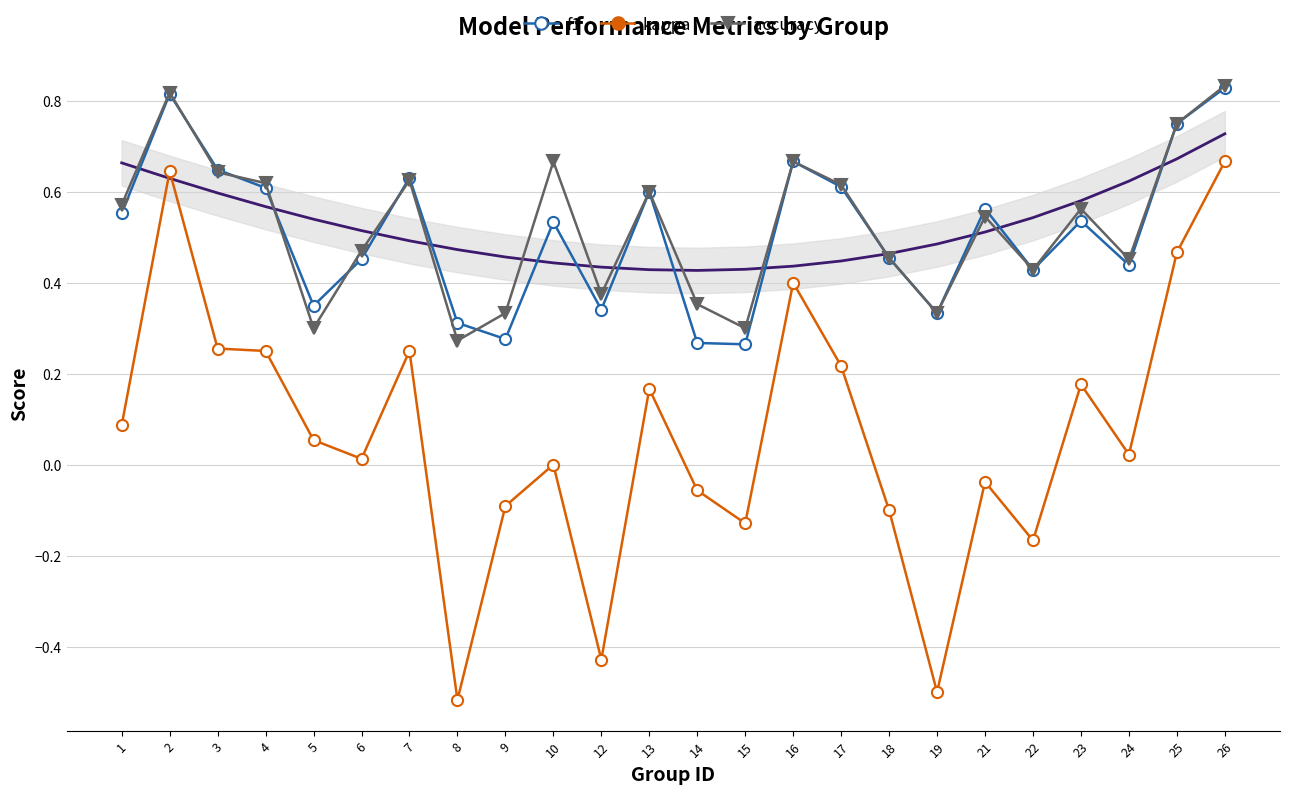

At which category is the sum across all series the highest?

26